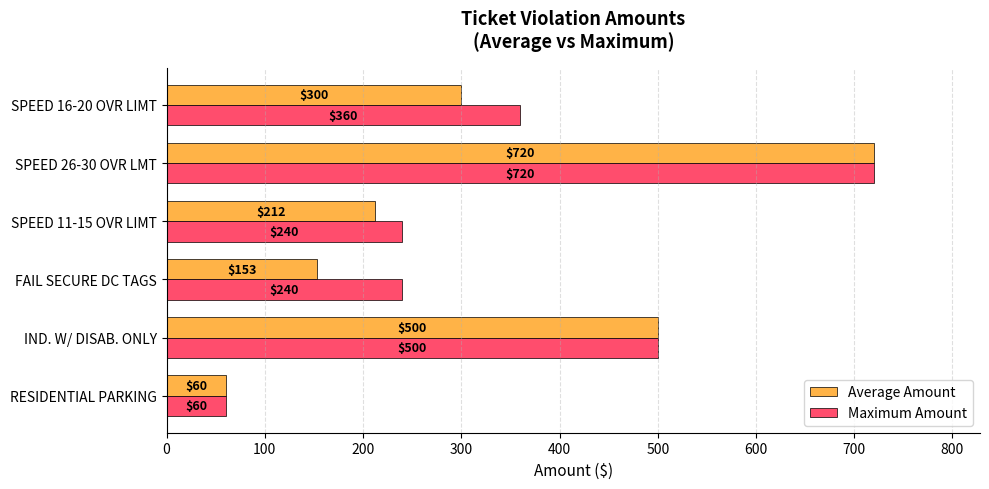

Rank the series by their average value, from lowest to highest.

Average Amount, Maximum Amount